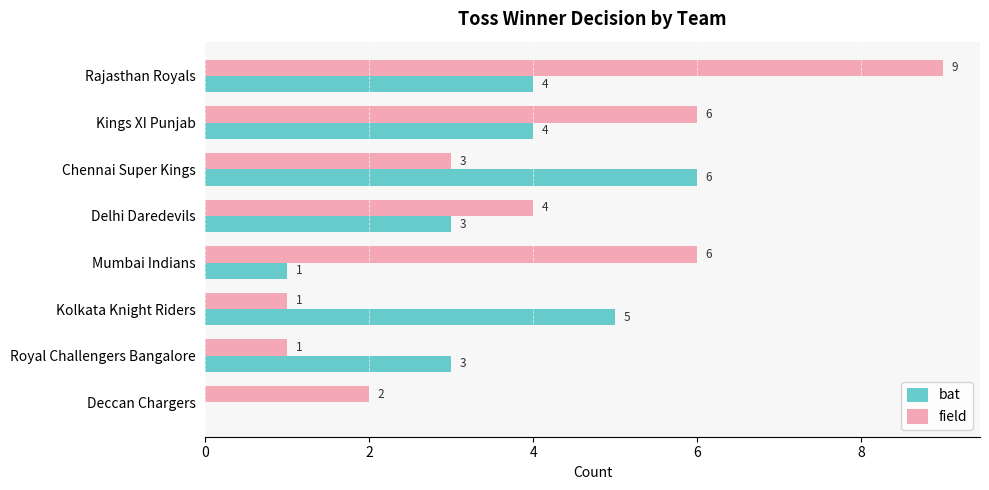

What is the sum of all field values?

32